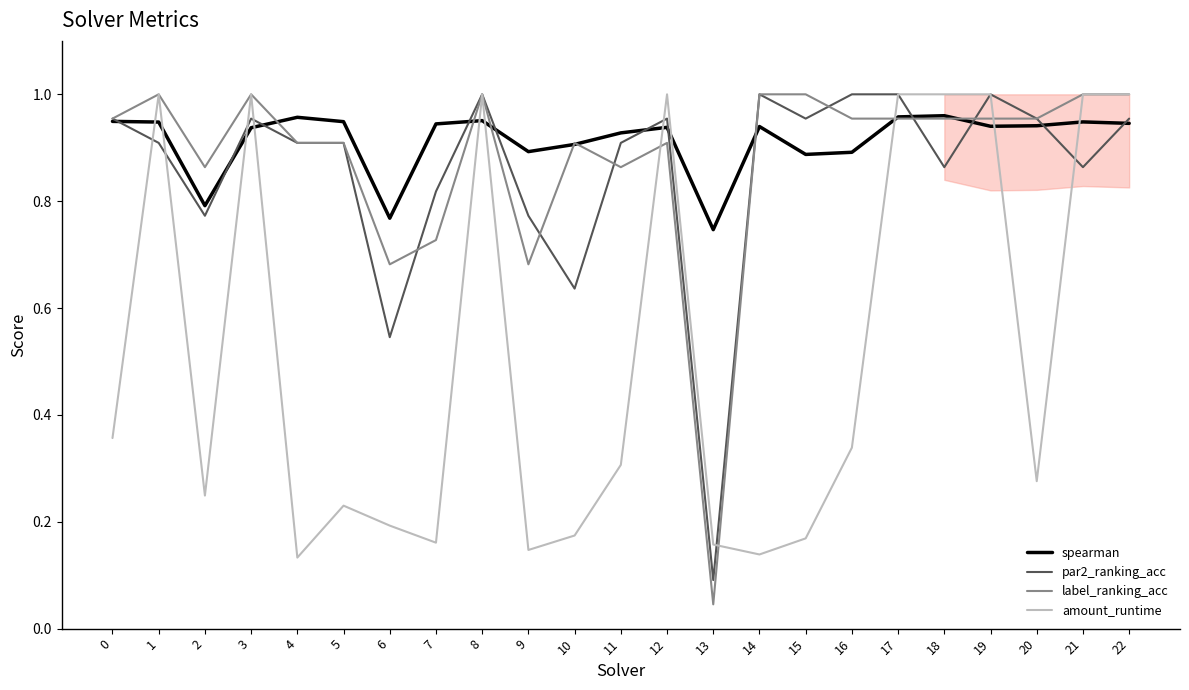

Does the chart display data point markers on the line(s)?

No